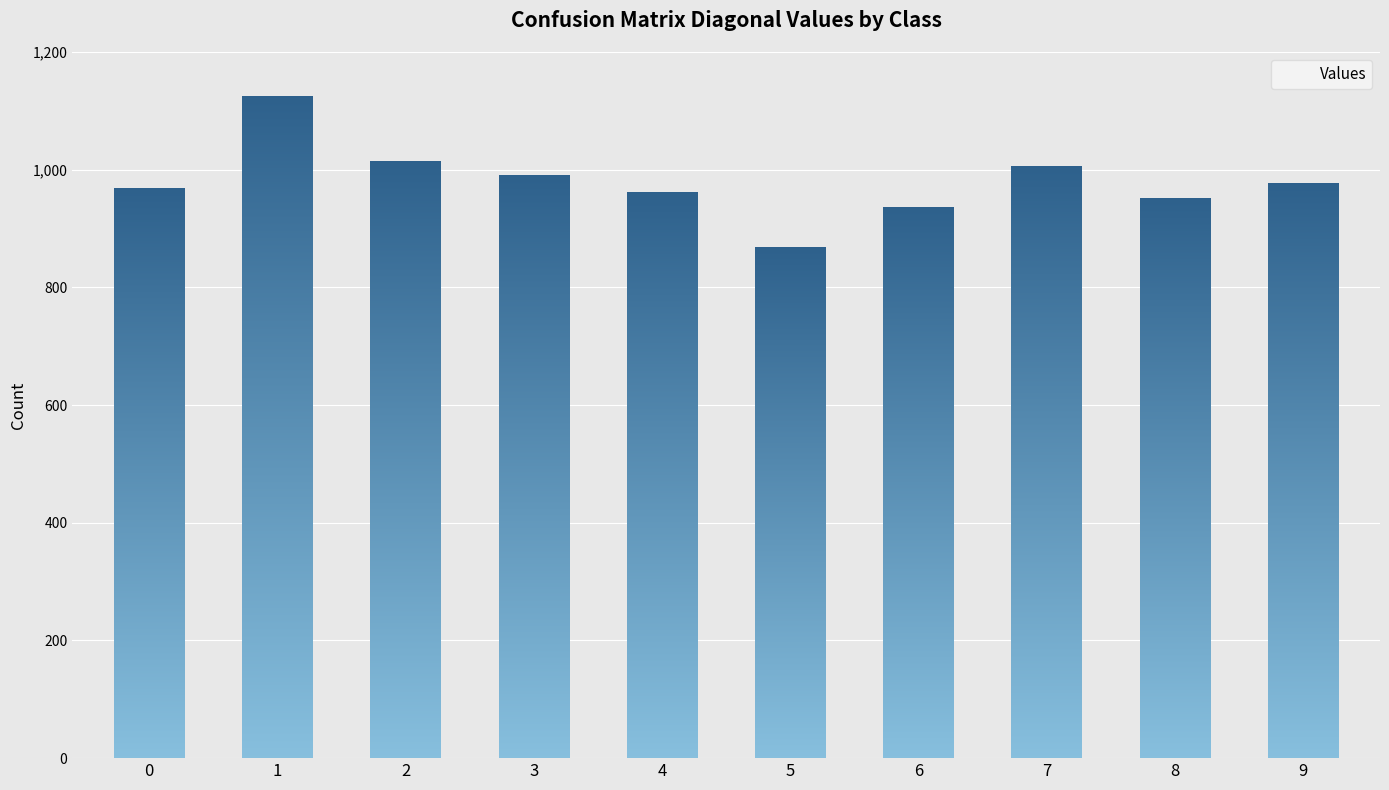

How many values are below 977?

5